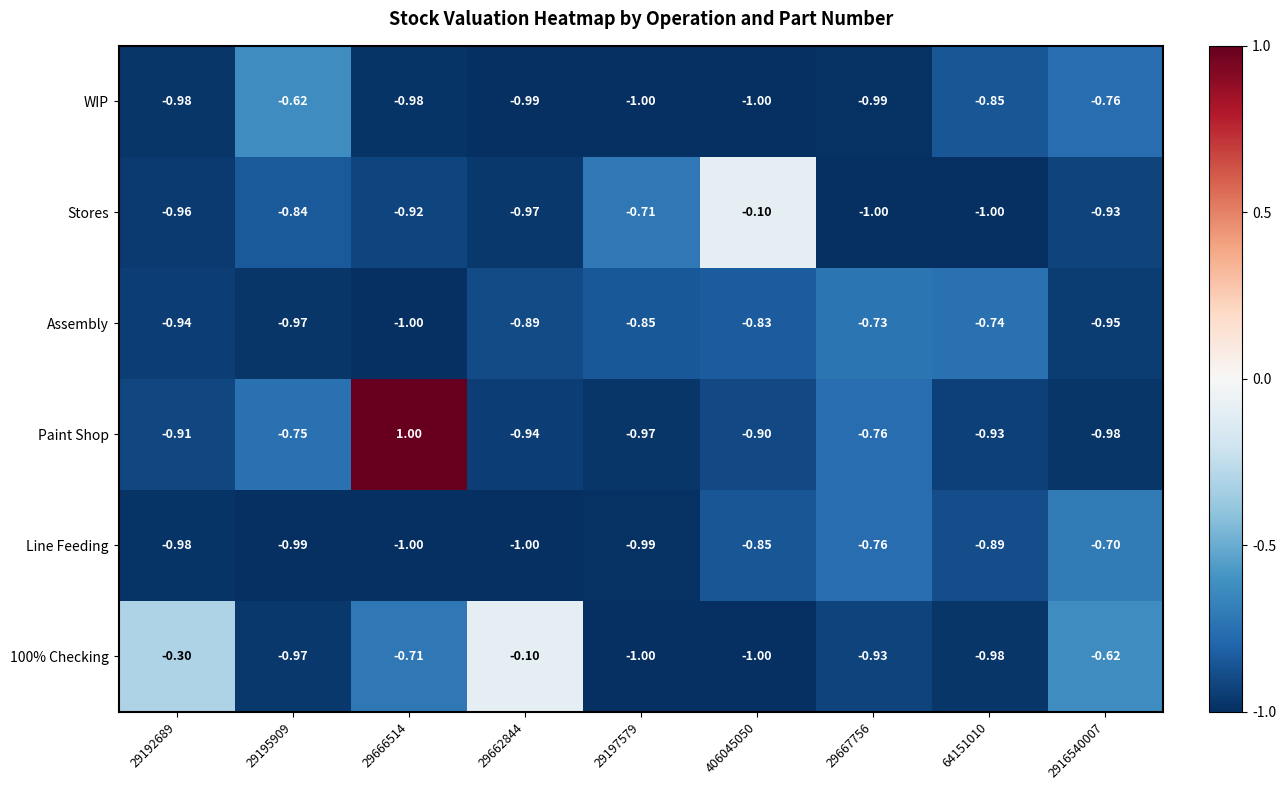

Which series has the largest range (max minus min)?

Paint Shop